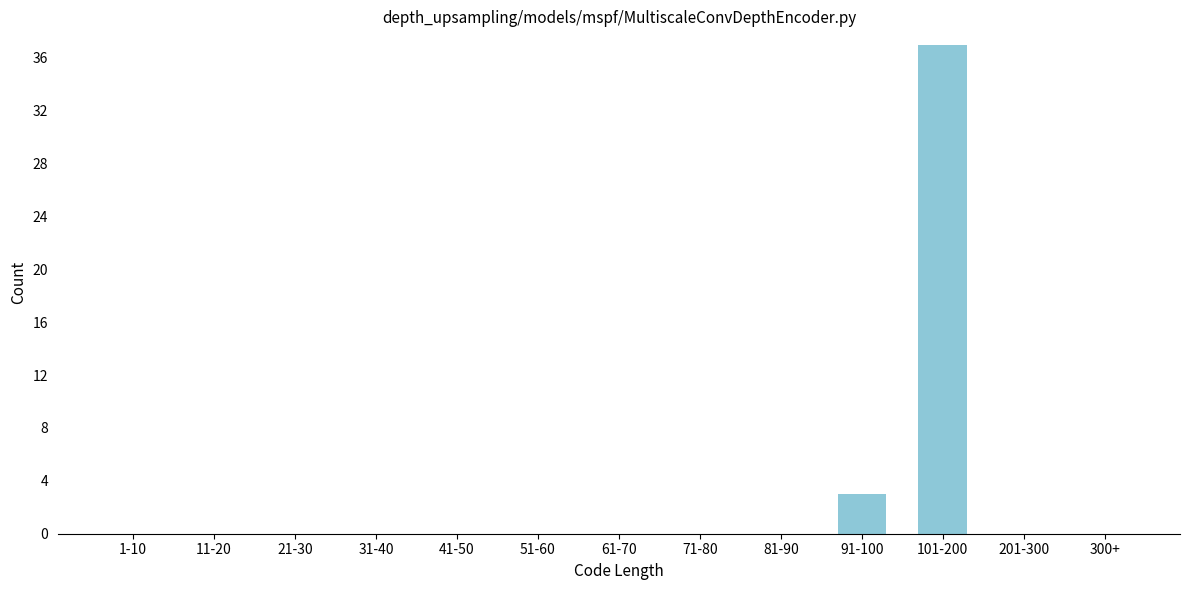

Reading left to right, what are all the values shown in this chart?

1-10=0	11-20=0	21-30=0	31-40=0	41-50=0	51-60=0	61-70=0	71-80=0	81-90=0	91-100=3	101-200=37	201-300=0	300+=0